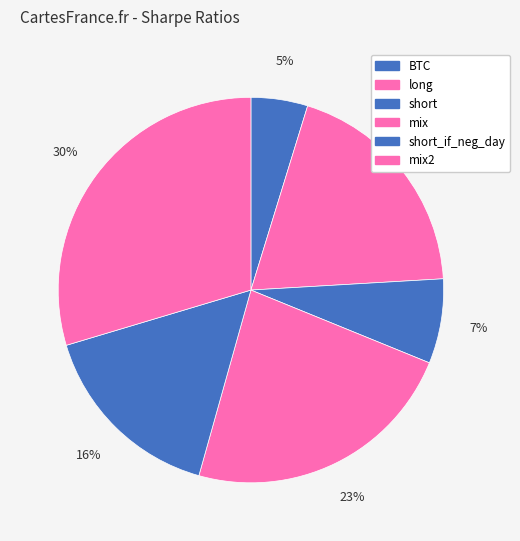

What percentage is the long slice, to the nearest percent?

19%